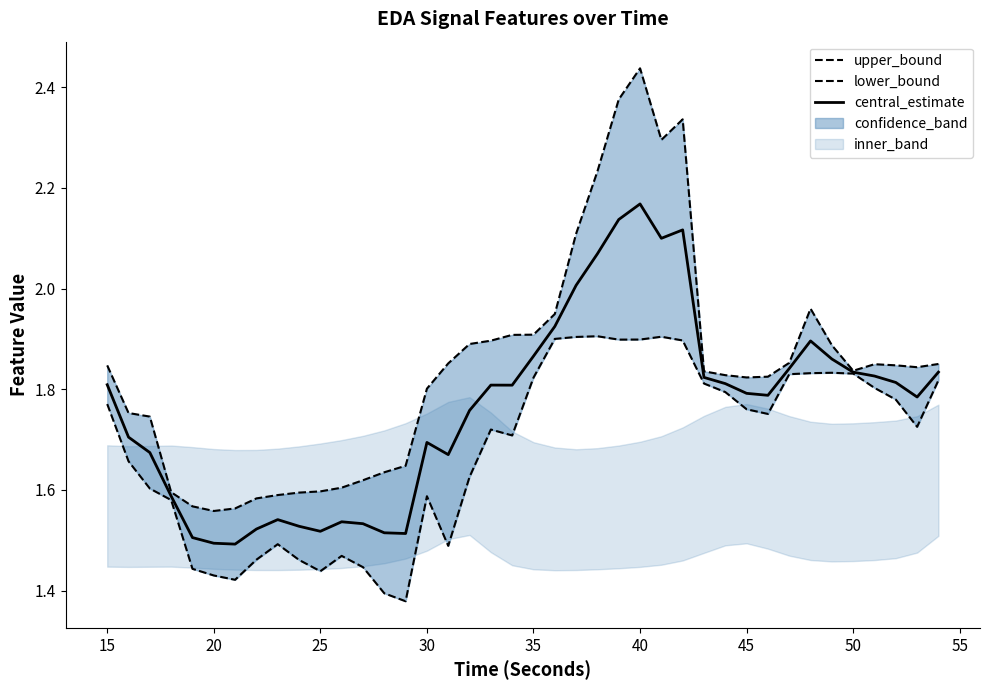

Reading right to left, extract all data points from this chart.

upper_bound: 1.9	1.8	1.8	1.8	1.8	1.9	2.0	1.9	1.8	1.8	1.8	1.8	2.3	2.3	2.4	2.4	2.2	2.1	1.9	1.9	1.9	1.9	1.9	1.9	1.8	1.6	1.6	1.6	1.6	1.6	1.6	1.6	1.6	1.6	1.6	1.6	1.6	1.7	1.8	1.8
lower_bound: 1.8	1.7	1.8	1.8	1.8	1.8	1.8	1.8	1.8	1.8	1.8	1.8	1.9	1.9	1.9	1.9	1.9	1.9	1.9	1.8	1.7	1.7	1.6	1.5	1.6	1.4	1.4	1.4	1.5	1.4	1.5	1.5	1.5	1.4	1.4	1.4	1.6	1.6	1.7	1.8
central_estimate: 1.8	1.8	1.8	1.8	1.8	1.9	1.9	1.8	1.8	1.8	1.8	1.8	2.1	2.1	2.2	2.1	2.1	2.0	1.9	1.9	1.8	1.8	1.8	1.7	1.7	1.5	1.5	1.5	1.5	1.5	1.5	1.5	1.5	1.5	1.5	1.5	1.6	1.7	1.7	1.8